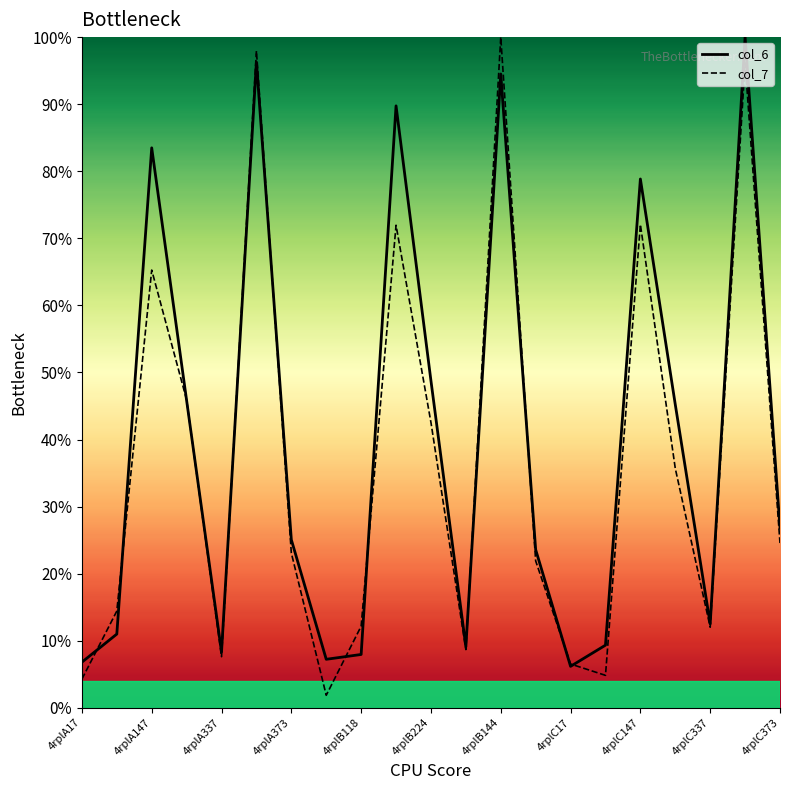

Is this an area chart (filled region under the line)?

No